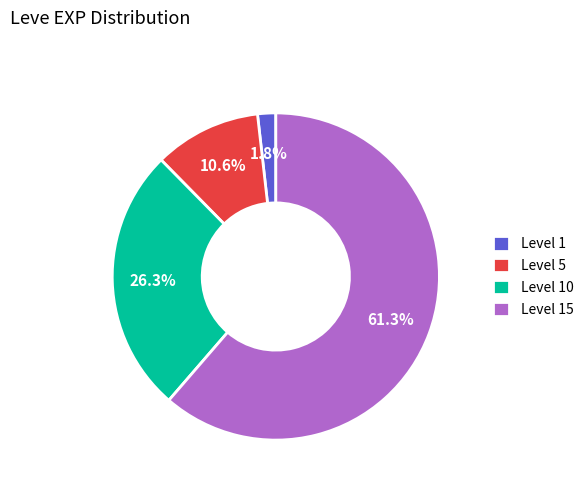

What is the total percentage of Level 5 and Level 1?

12.4%